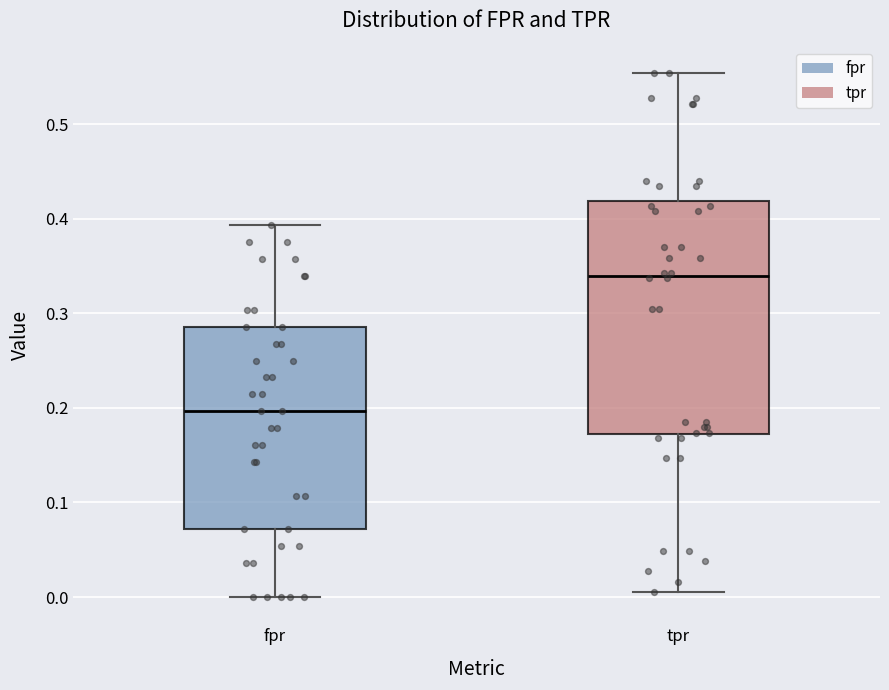

Which box's median line is the highest?

tpr